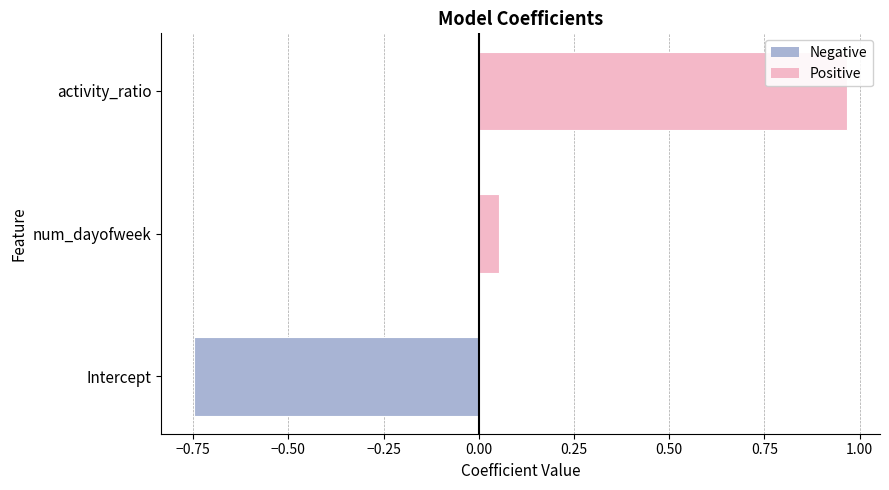

Which category has the highest value across all series?

activity_ratio